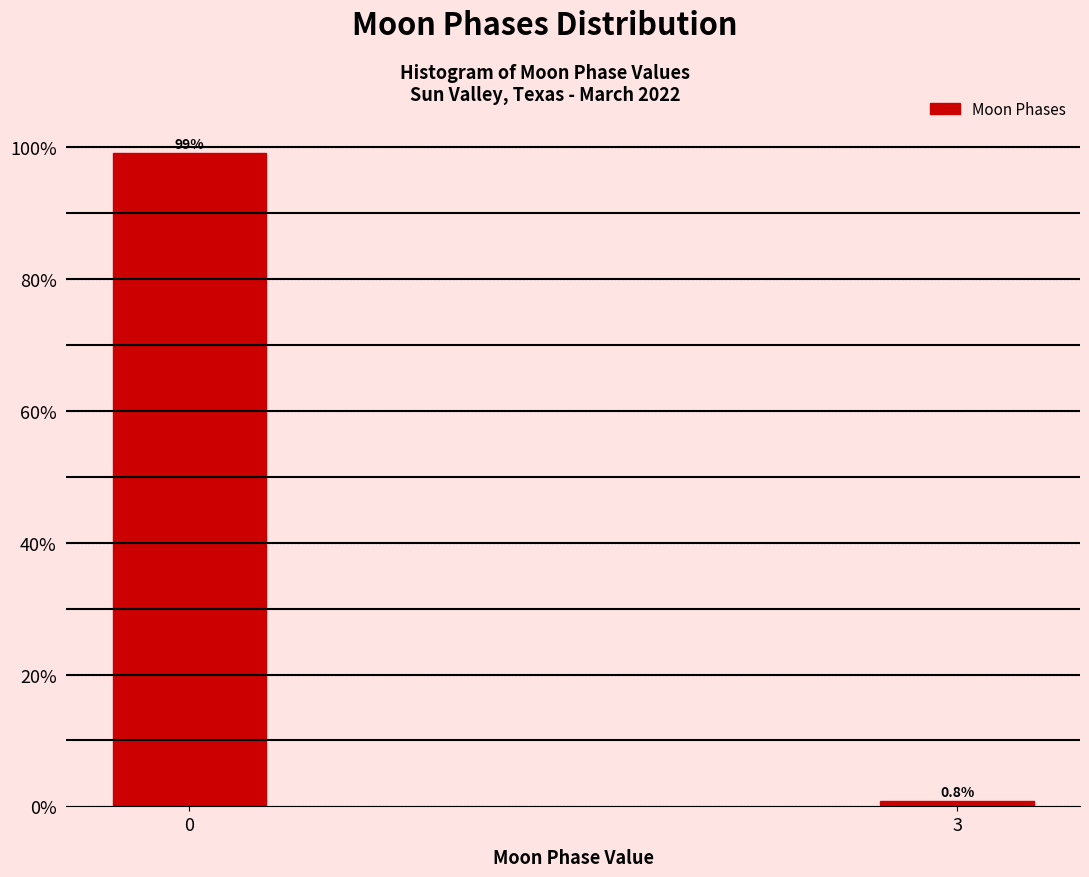

Reading left to right, what are all the values shown in this chart?

99.2	0.8